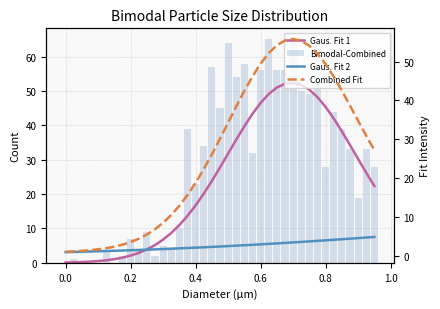

What is the difference between the maximum and minimum values in the Bimodal-Combined series?

65.0